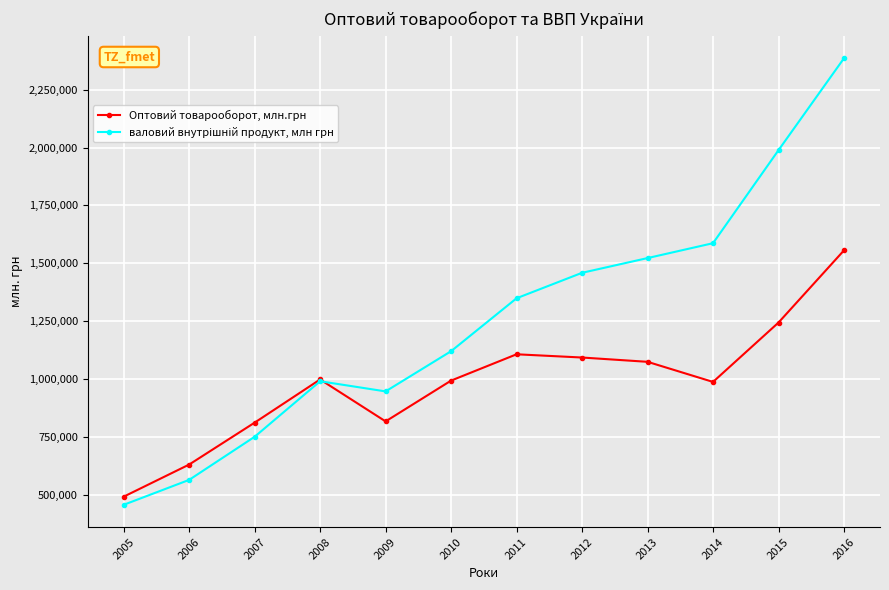

At which label does Оптовий товарооборот, млн.грн first exceed 998578?

2008